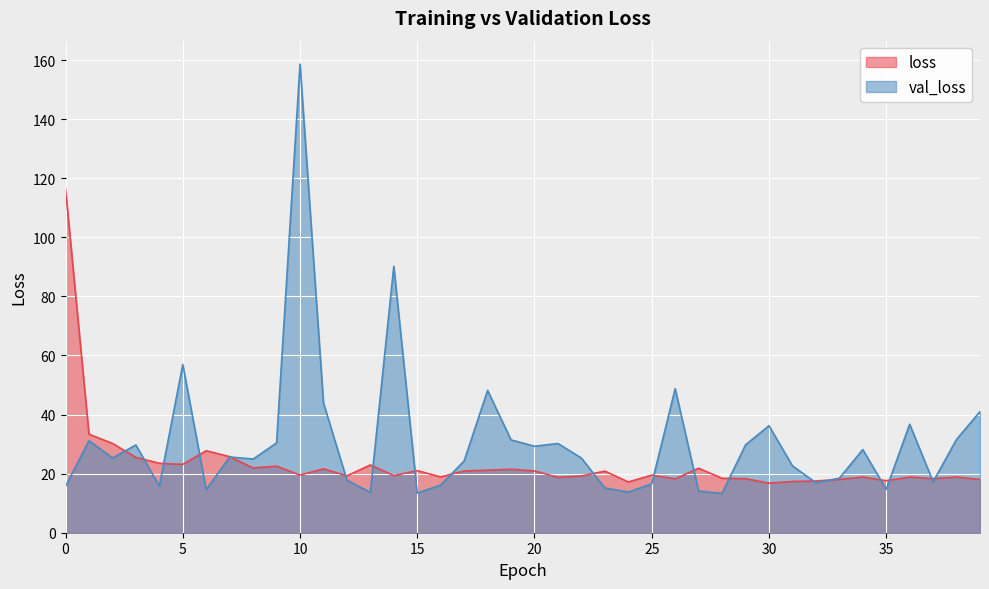

Rank the series by their average value, from lowest to highest.

loss, val_loss